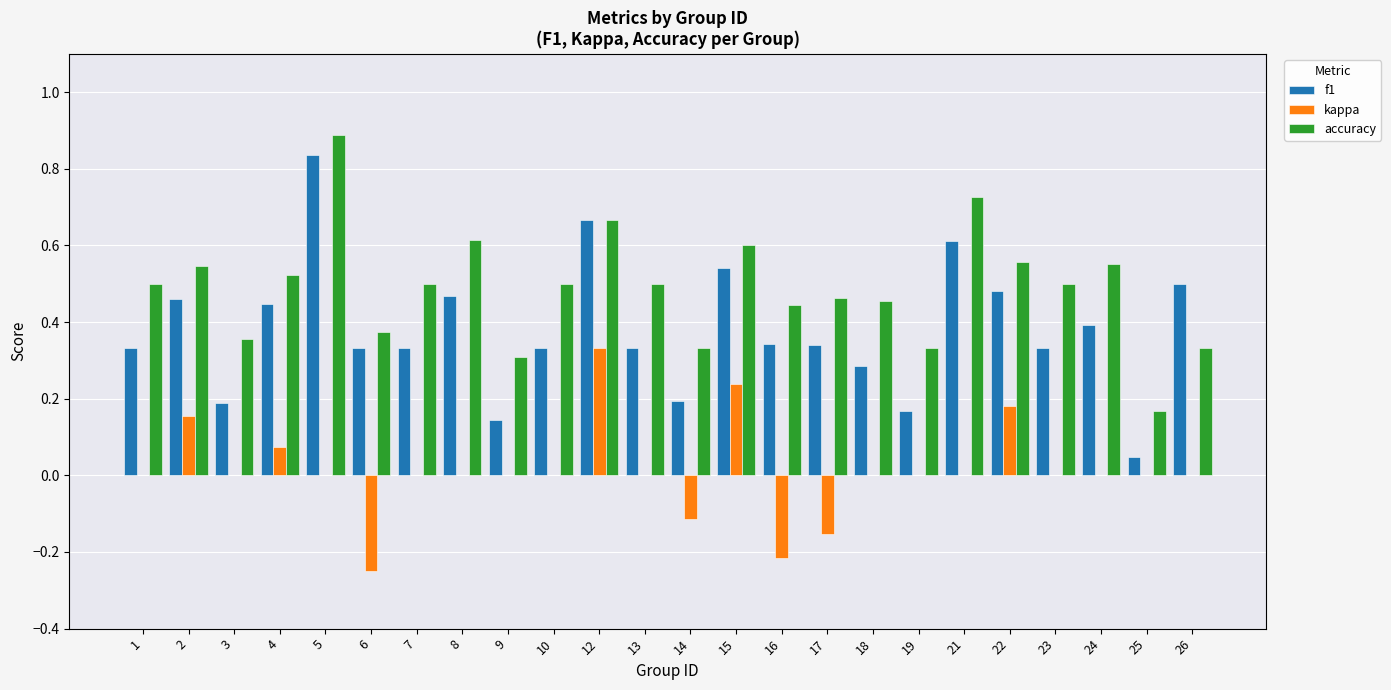

What is the maximum value for accuracy?

0.9